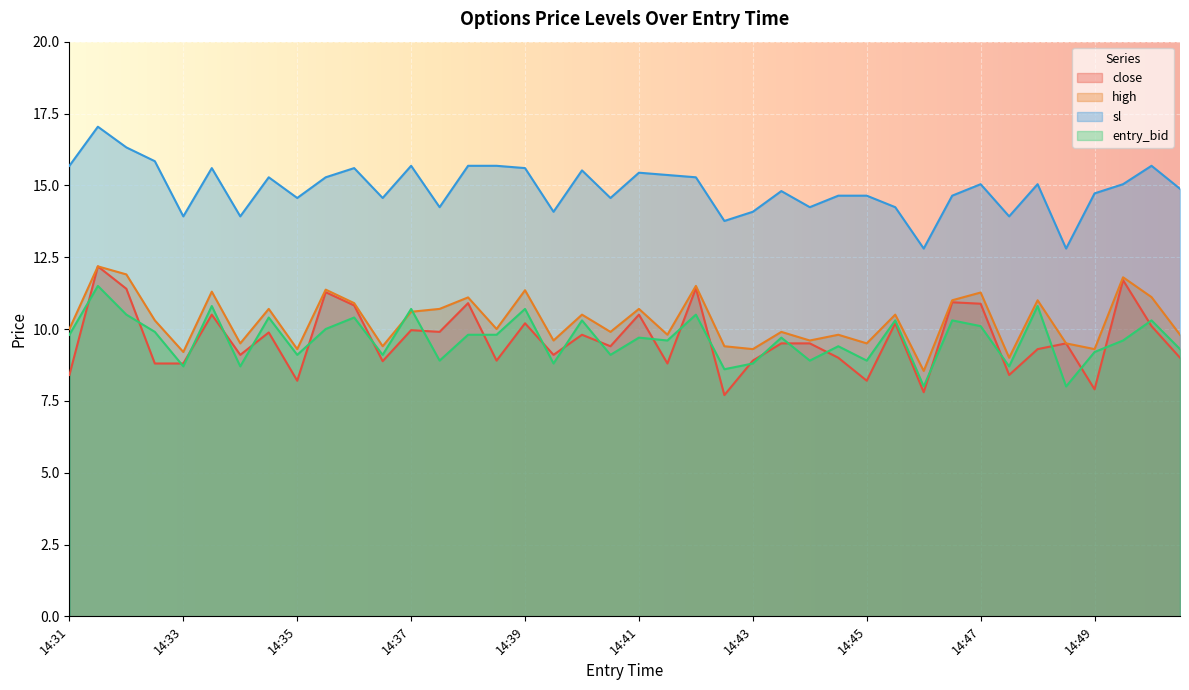

Which series has the largest range (max minus min)?

close